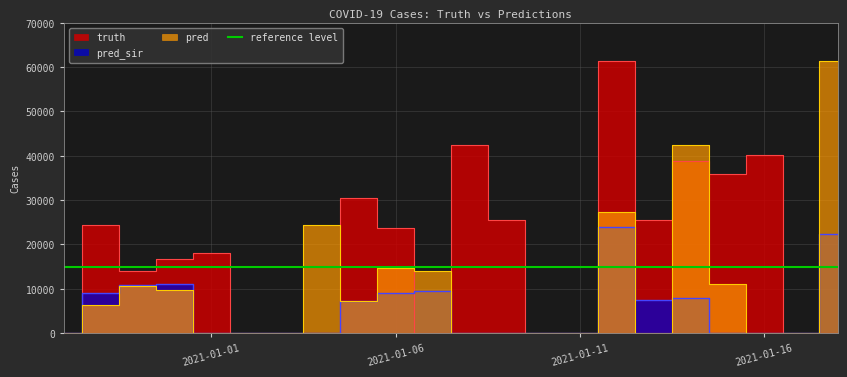

Rank the series by their average value, from lowest to highest.

pred_sir, pred, truth